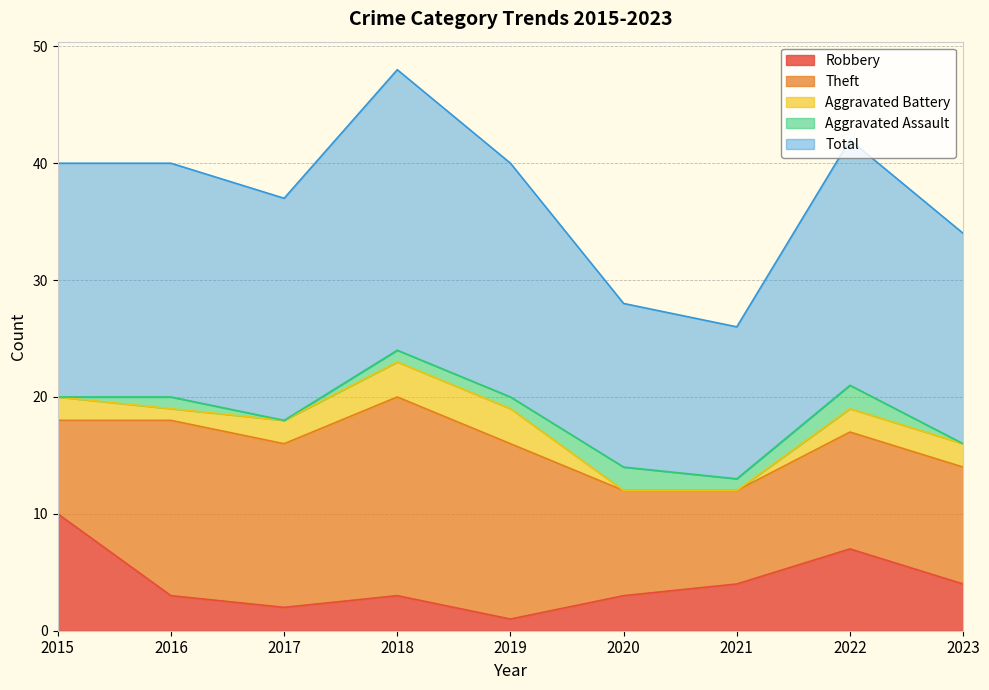

Is the value of Total at 2019 greater than the value of Aggravated Battery at 2023?

Yes